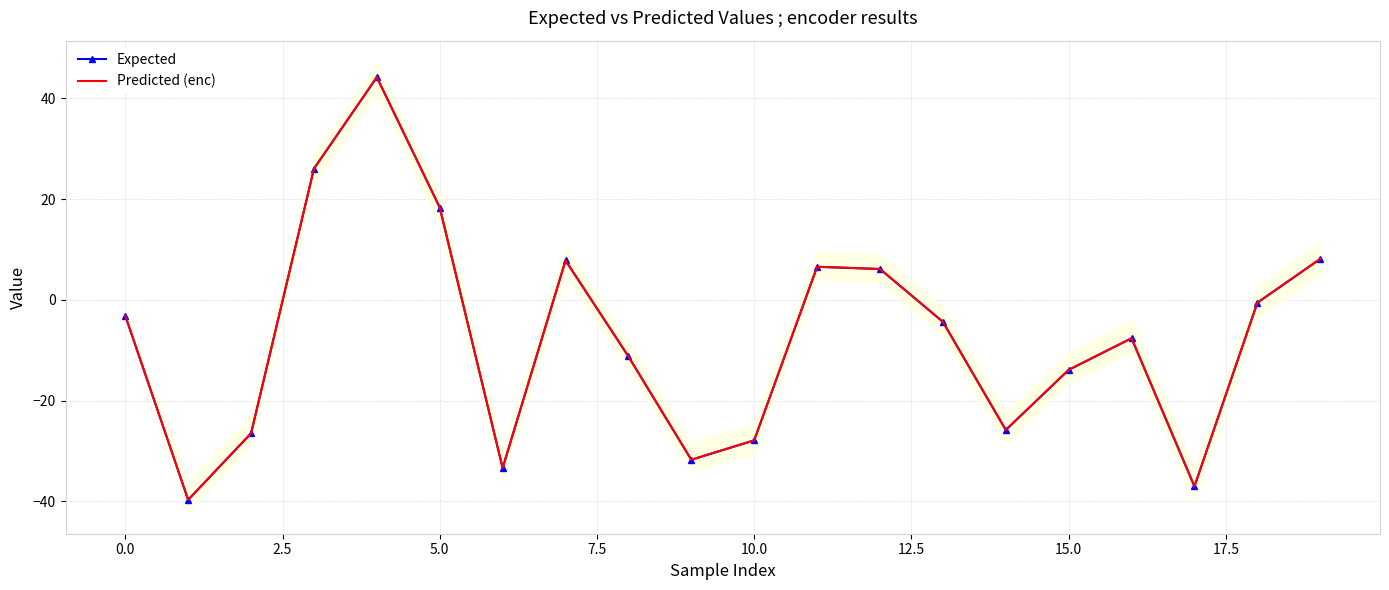

At which label does Expected first exceed -4?

0.0